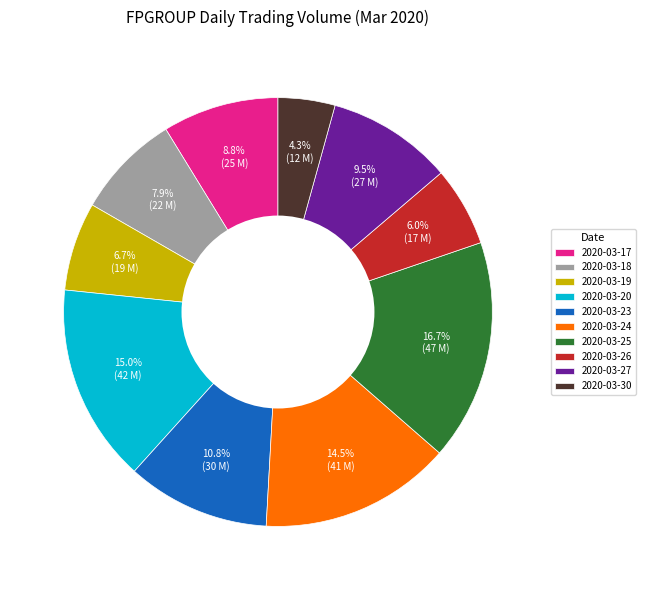

What is the total percentage of 2020-03-25 and 2020-03-26?

22.7%